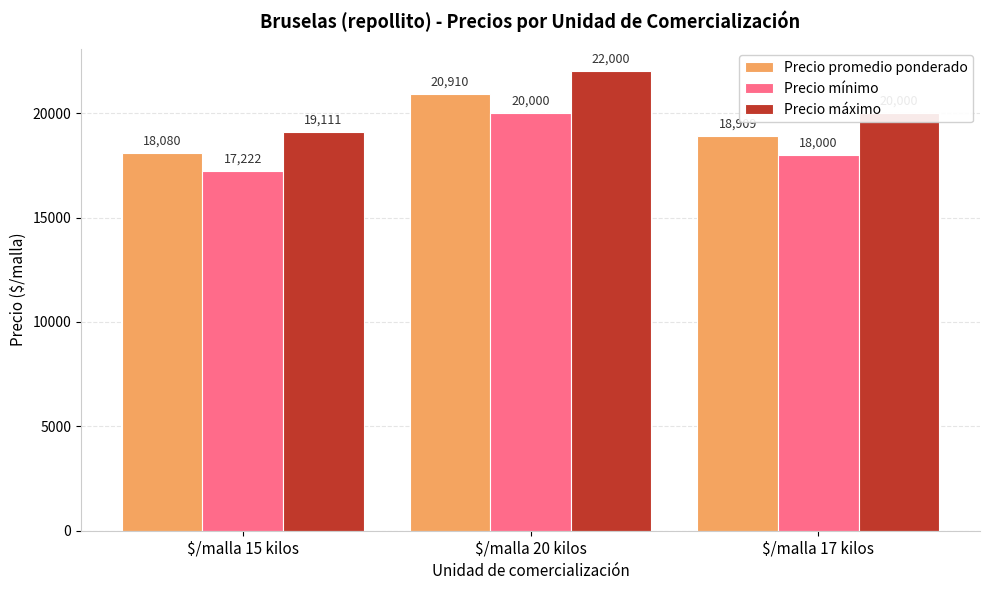

What is the maximum value shown in the chart?

22000